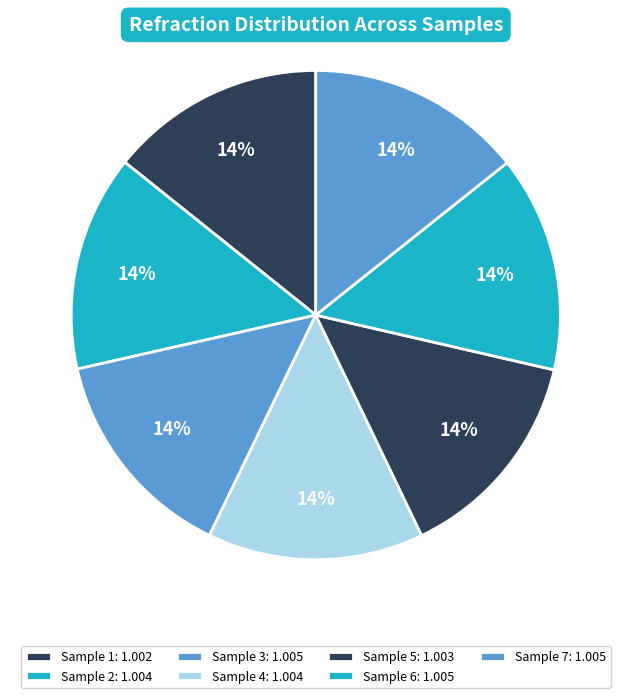

Which slice is the largest?

3